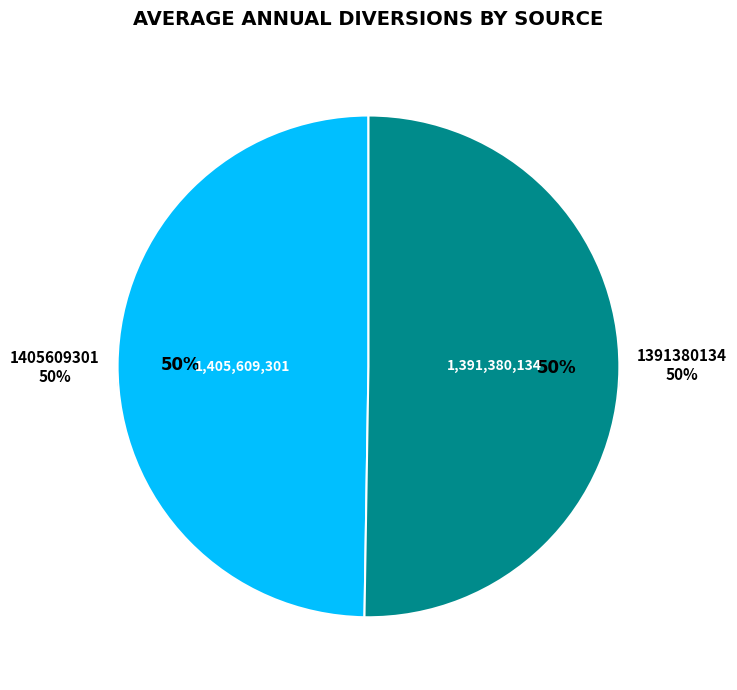

The 1391380134 slice represents 50% of the pie. True or false?

True